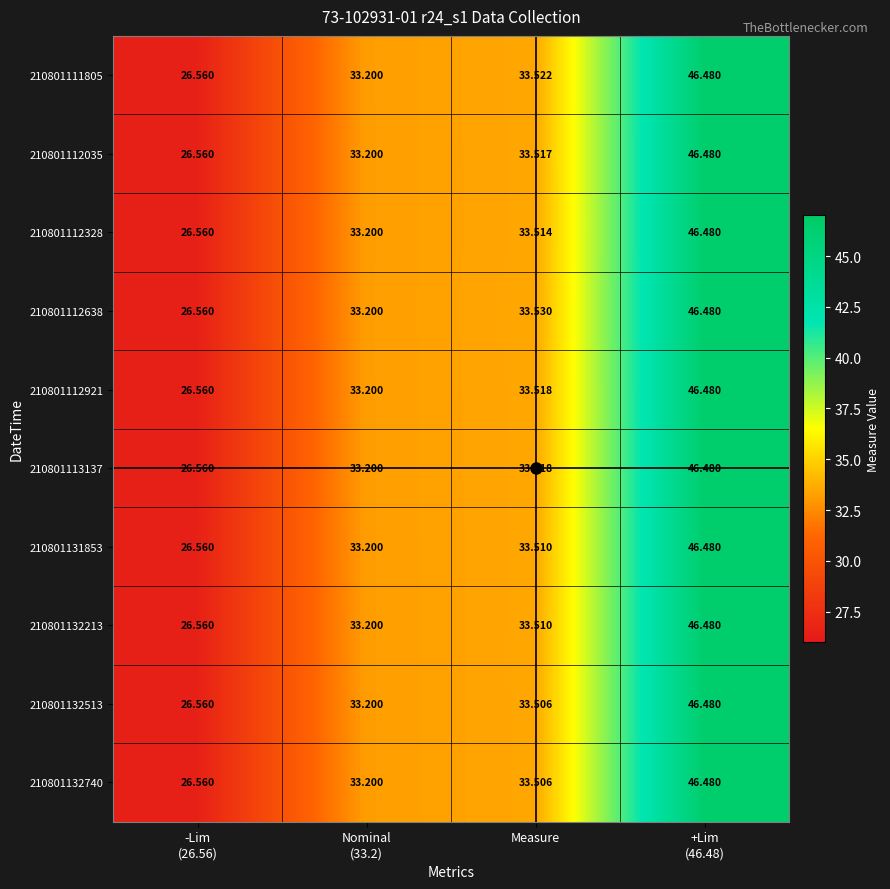

How many distinct data groups are displayed?

10